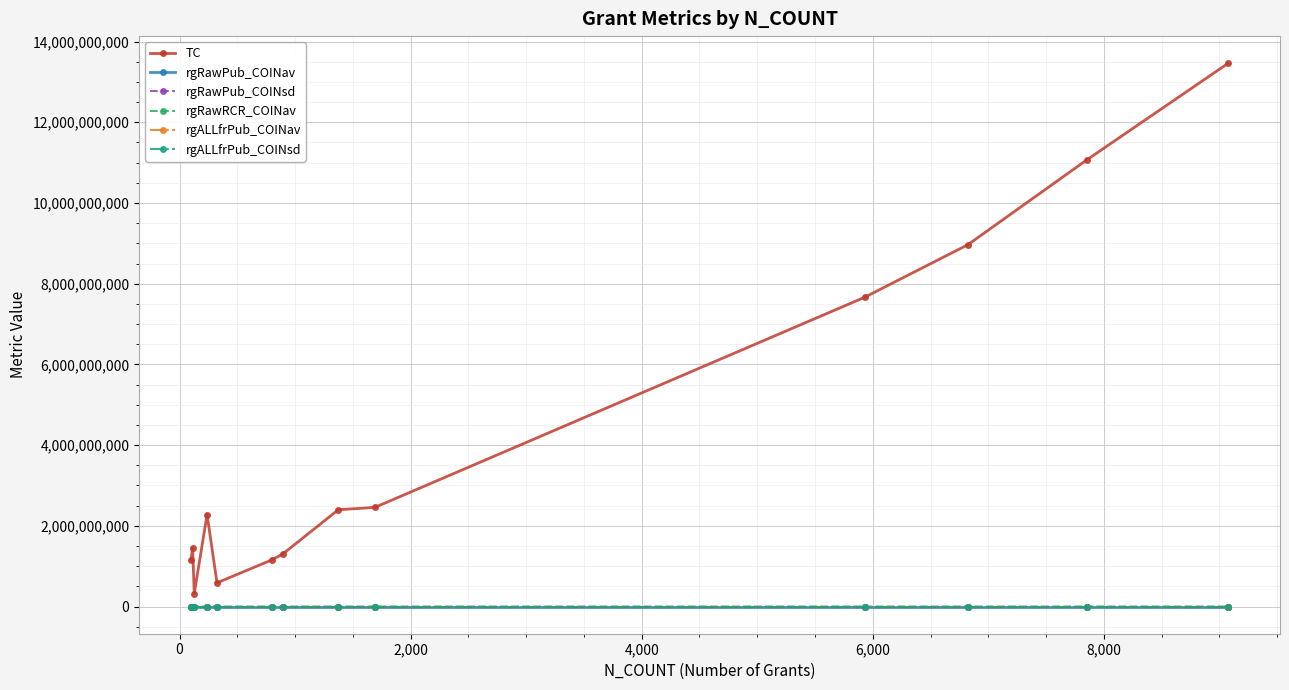

True or false: TC and rgALLfrPub_COINav cross at least once.

False